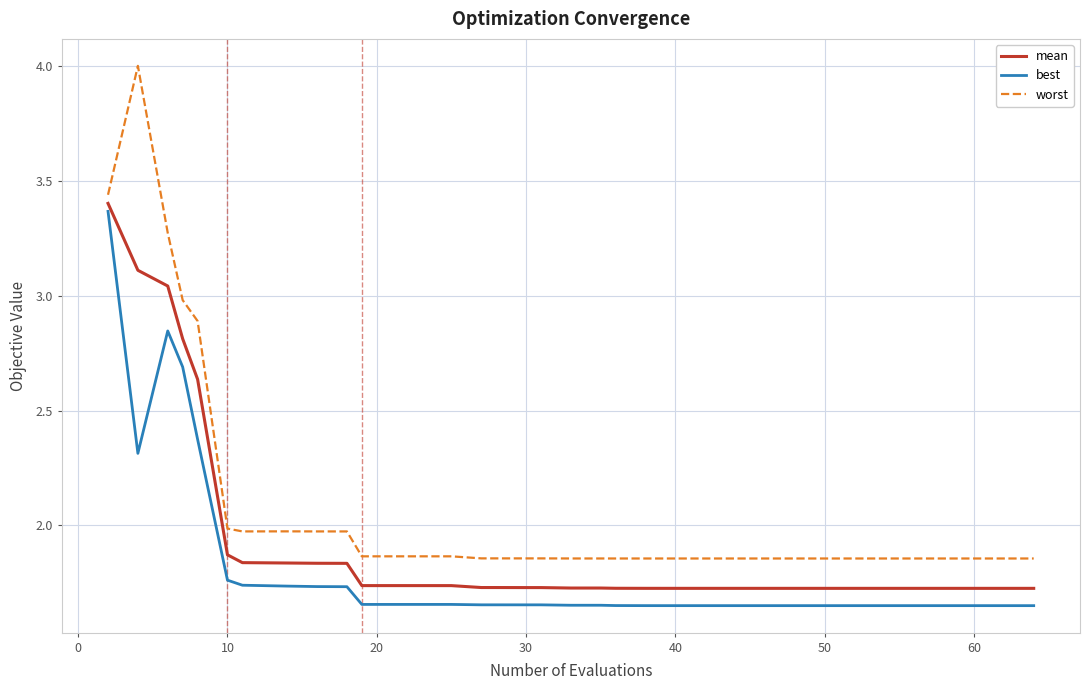

Which series has the largest range (max minus min)?

worst